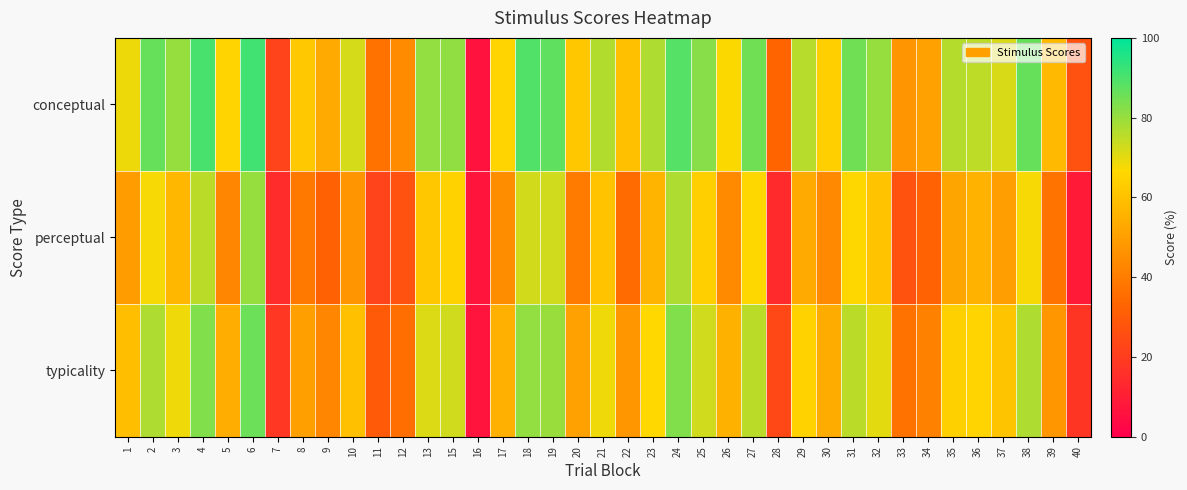

Reading left to right, transcribe all the data shown in this chart.

conceptual: 1=69.1	2=86.5	3=80.2	4=90.4	5=65.2	6=91.3	7=22.0	8=61.8	9=53.4	10=72.0	11=37.0	12=44.4	13=80.8	15=81.2	16=6.6	17=65.2	18=89.2	19=87.3	20=61.7	21=76.9	22=59.7	23=77.0	24=89.0	25=82.2	26=66.8	27=84.8	28=32.9	29=76.1	30=64.0	31=85.1	32=80.2	33=46.9	34=50.6	35=76.3	36=75.1	37=71.7	38=86.4	39=57.5	40=26.6
perceptual: 1=49.5	2=67.7	3=56.7	4=75.6	5=42.8	6=80.1	7=14.5	8=38.8	9=31.8	10=46.9	11=22.3	12=26.9	13=61.5	15=64.8	16=7.1	17=44.8	18=72.5	19=72.7	20=39.8	21=60.4	22=34.9	23=56.2	24=77.2	25=63.7	26=43.8	27=66.2	28=14.0	29=53.4	30=43.4	31=66.2	32=60.2	33=27.0	34=32.1	35=51.9	36=55.8	37=49.8	38=67.8	39=37.6	40=9.1
typicality: 1=59.3	2=77.1	3=68.4	4=83.0	5=54.0	6=85.7	7=18.2	8=50.3	9=42.6	10=59.5	11=29.6	12=35.6	13=71.1	15=73.0	16=6.9	17=55.0	18=80.9	19=80.0	20=50.7	21=68.6	22=47.3	23=66.6	24=83.1	25=72.9	26=55.3	27=75.5	28=23.5	29=64.7	30=53.7	31=75.6	32=70.2	33=37.0	34=41.3	35=64.1	36=65.4	37=60.8	38=77.1	39=47.6	40=17.9